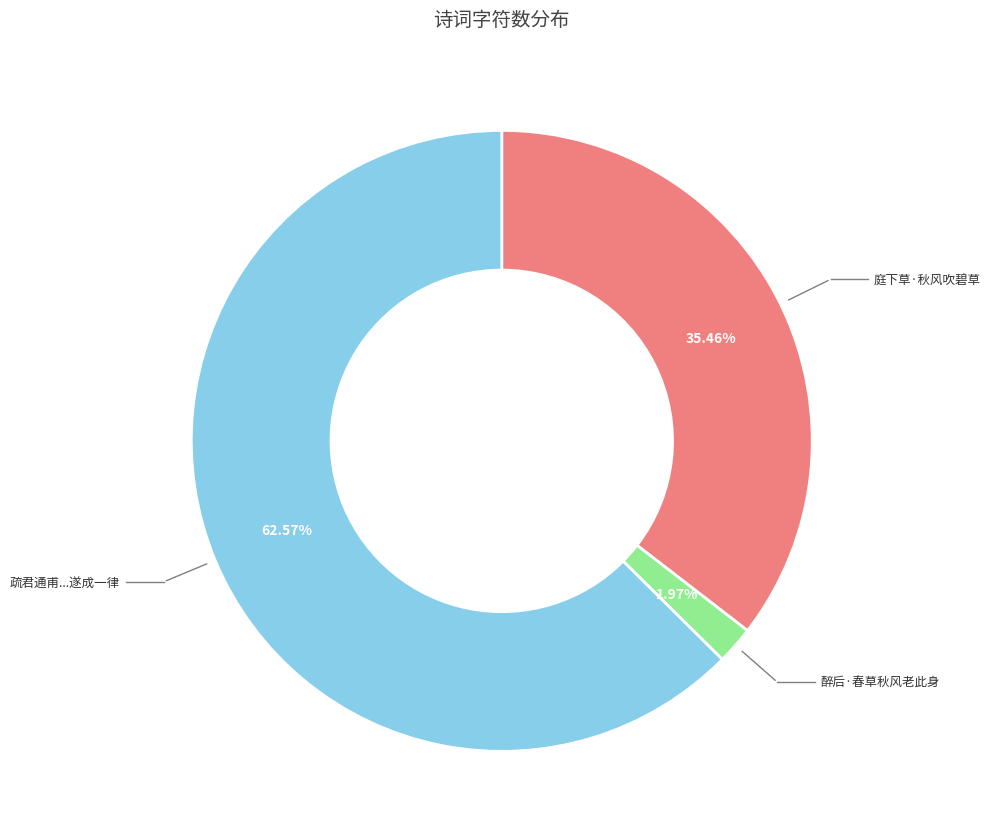

How many segments does this pie chart have?

3